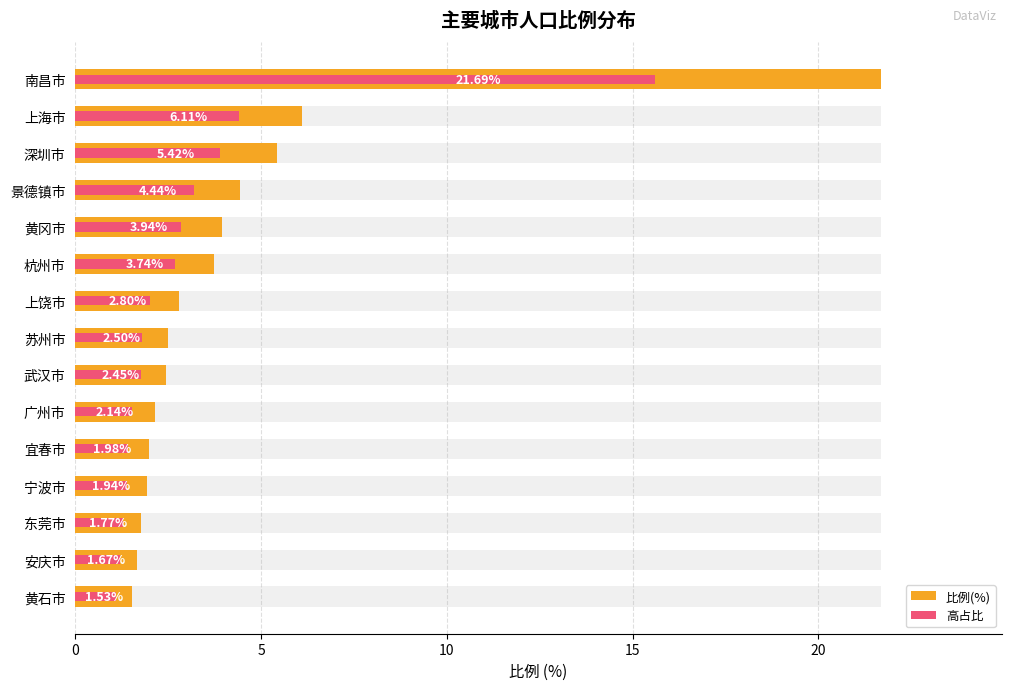

Read the value at 东莞市.

1.8